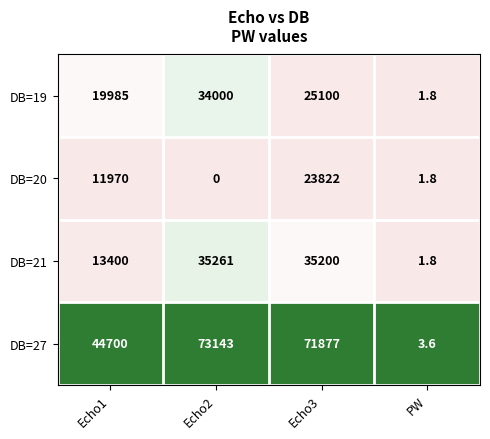

At which category is the sum across all series the highest?

Echo3